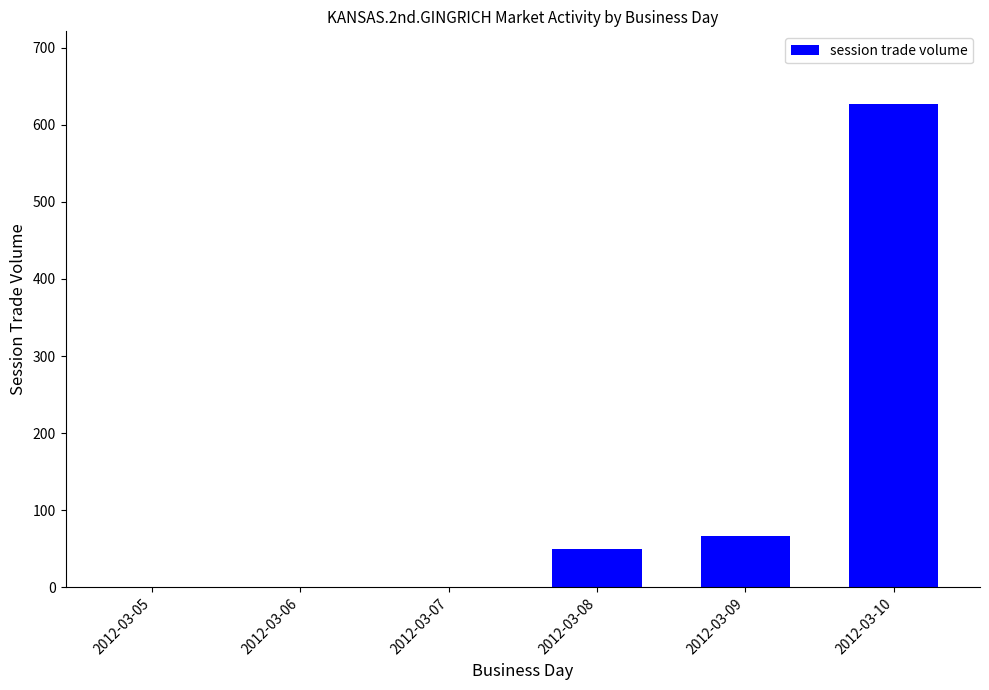

Reading right to left, what are all the values shown in this chart?

627	67	50	0	0	0